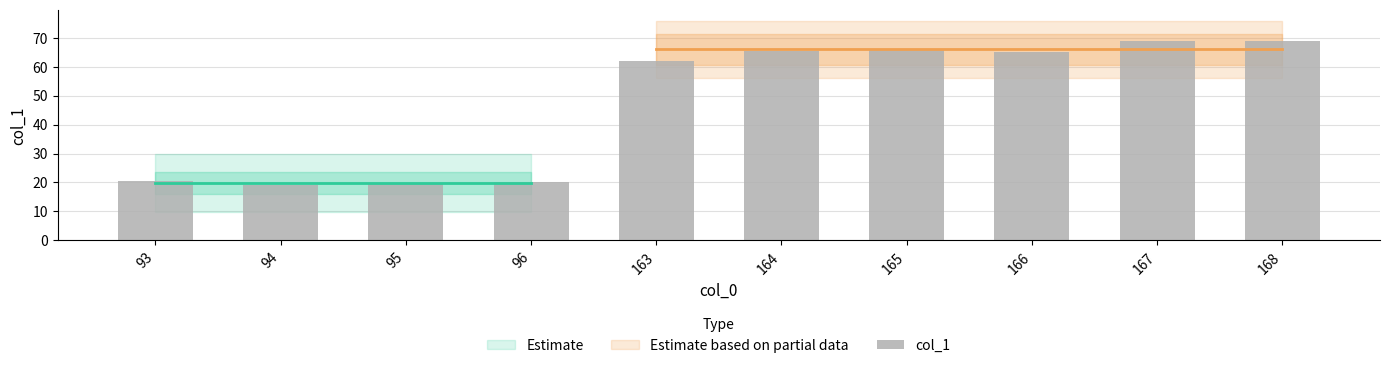

How many bars are there in total?

10